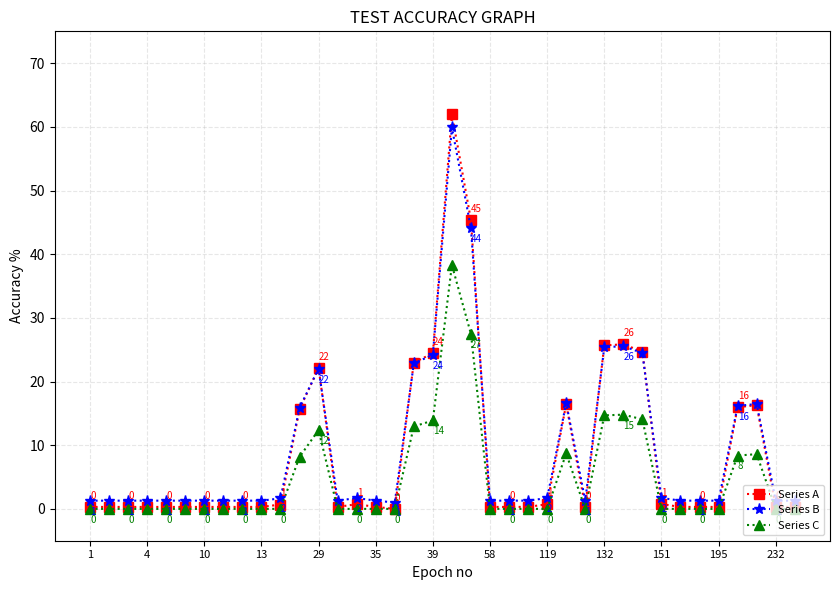

True or false: Series C and Series B cross at least once.

False